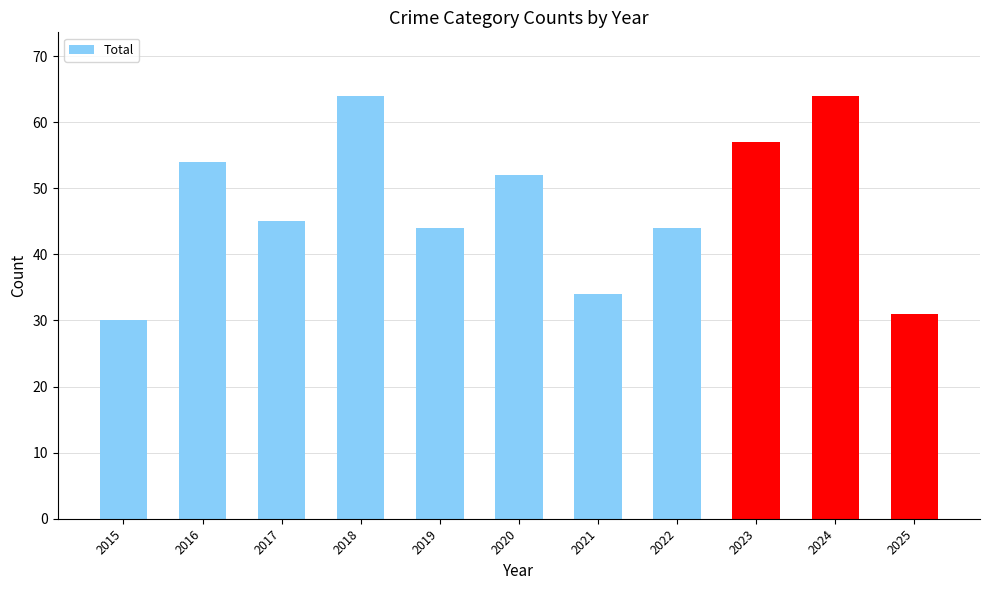

Is it true that the value at 2020 is 52?

True